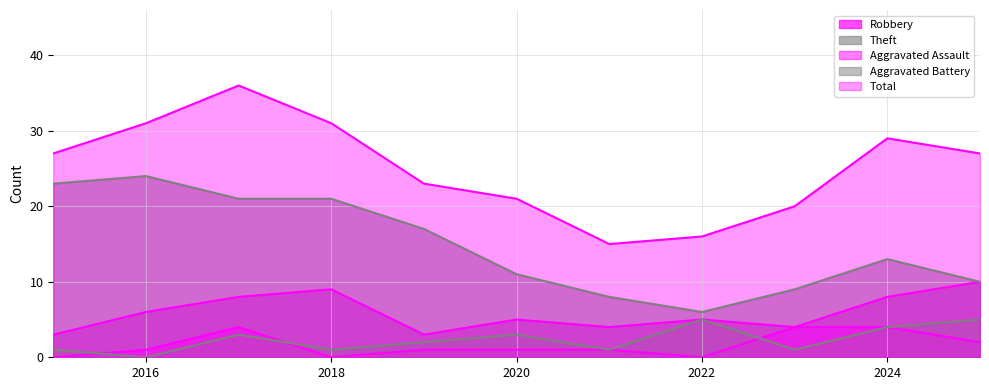

Where is the first local maximum for Robbery?

2018